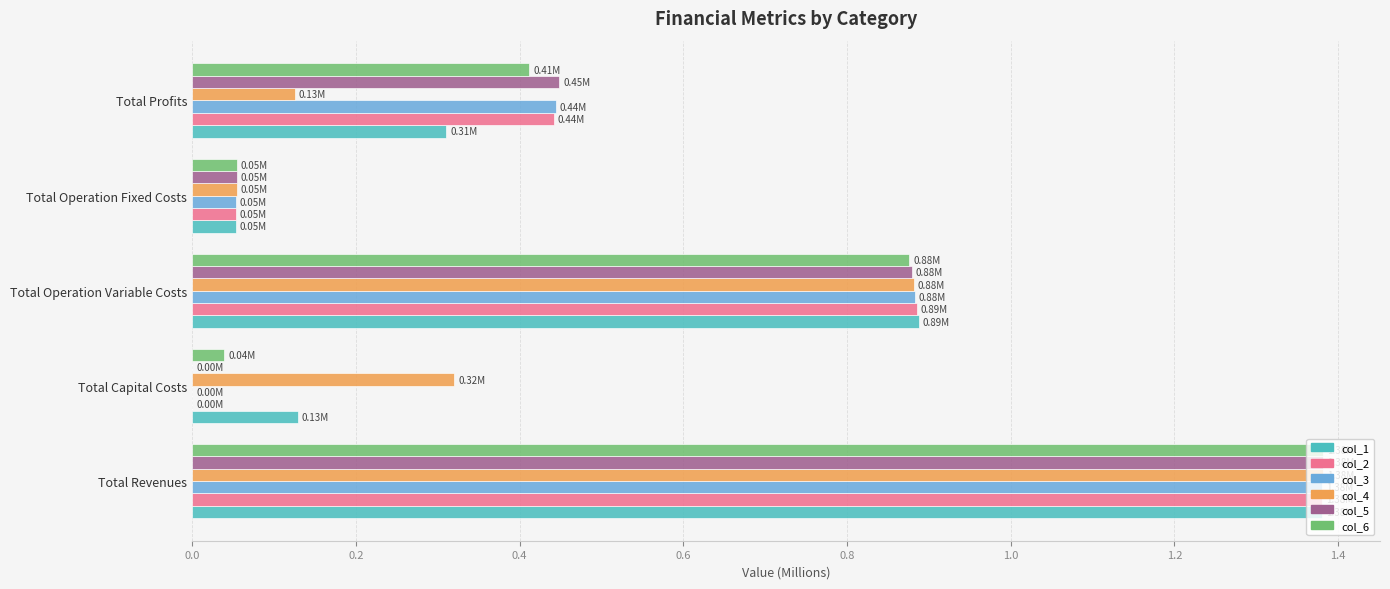

What are all the series names shown in the legend?

col_1, col_2, col_3, col_4, col_5, col_6